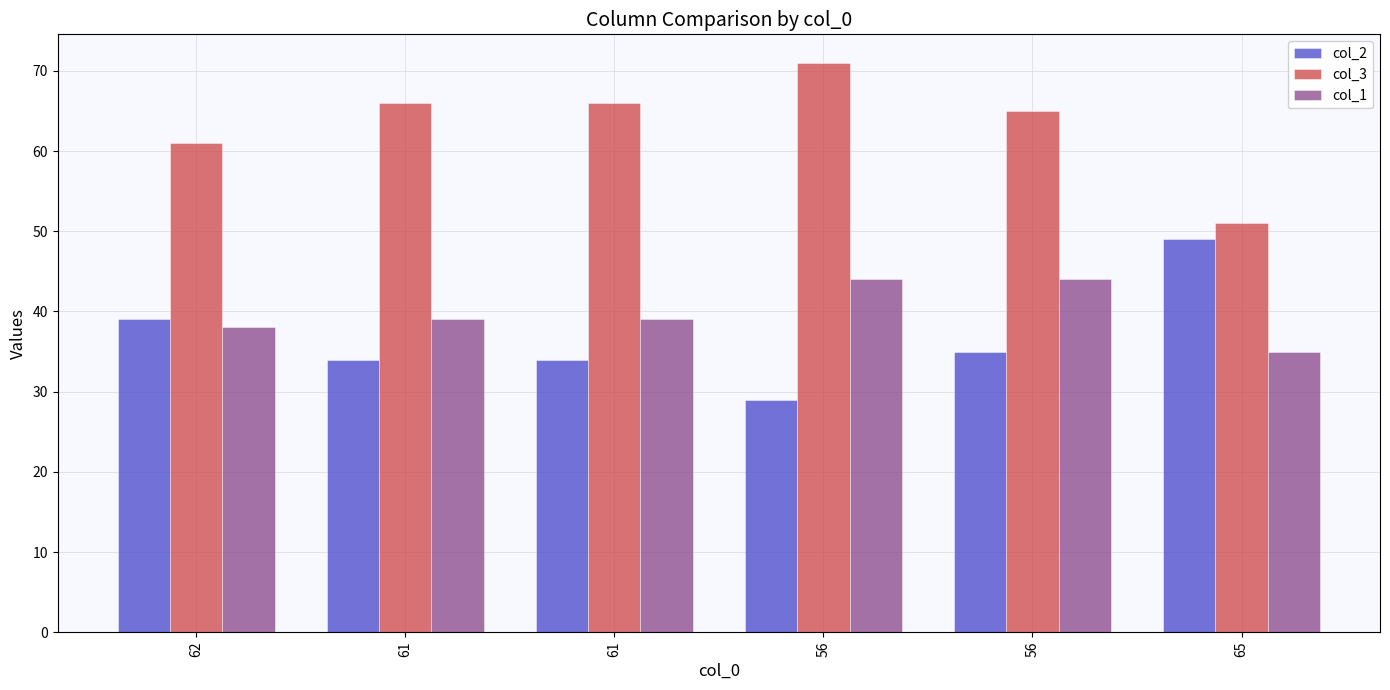

Does the chart contain any negative values?

No